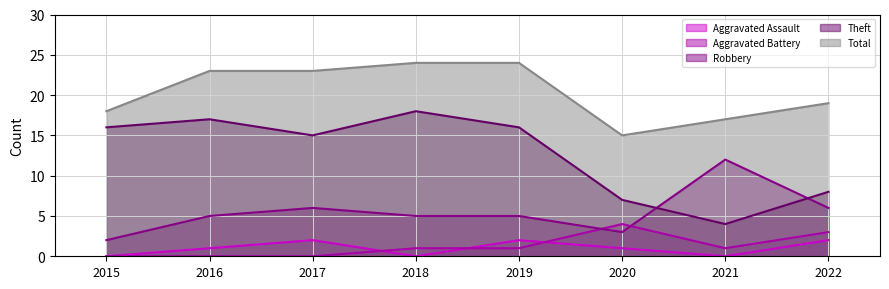

Does the chart have visible grid lines?

Yes